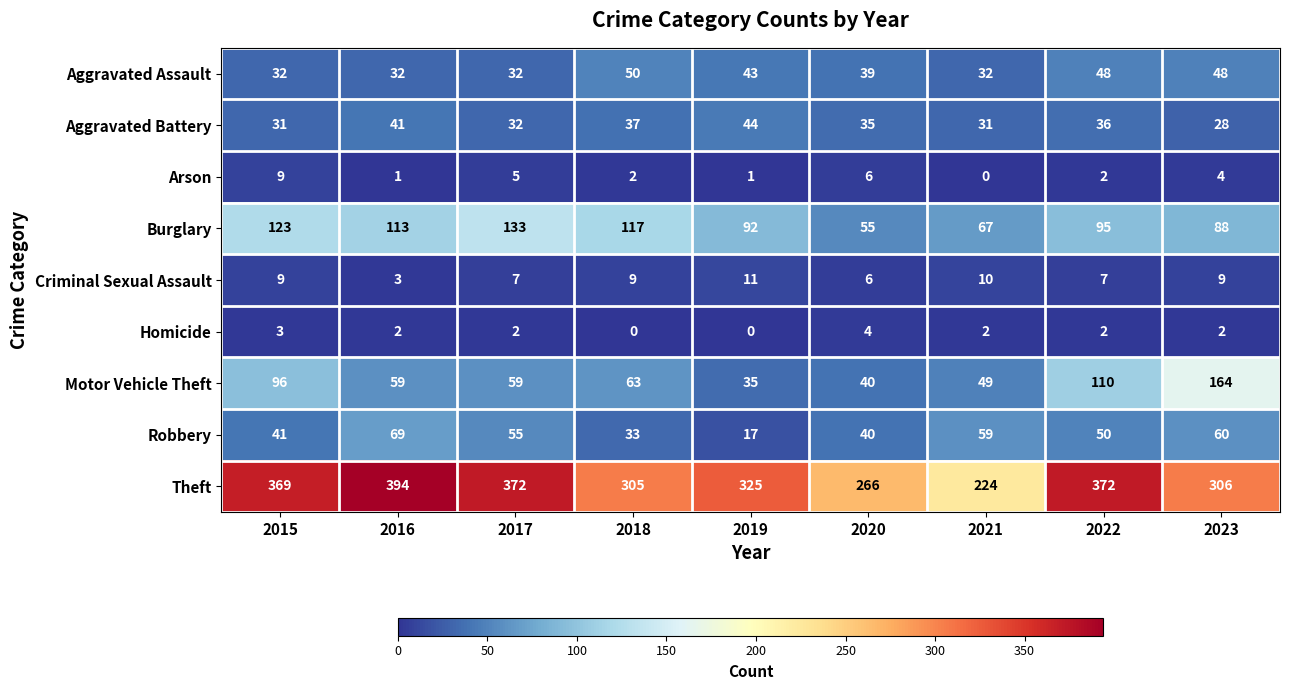

How many data points does each series have?

9